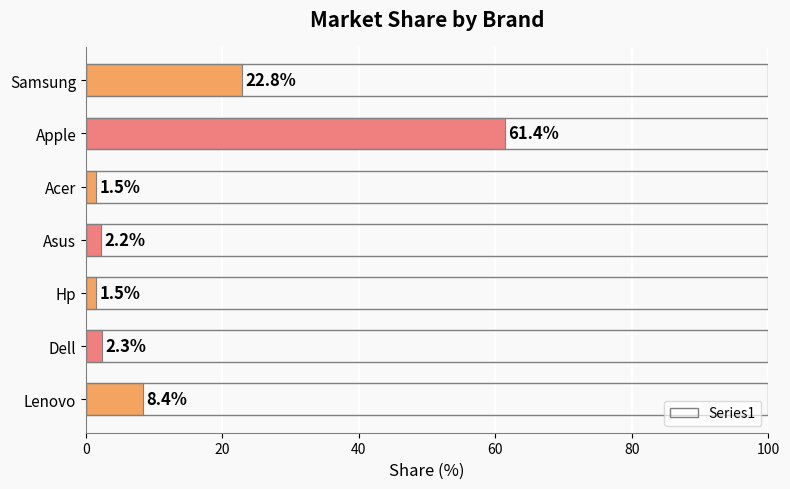

What value does the data have at Apple?

61.4